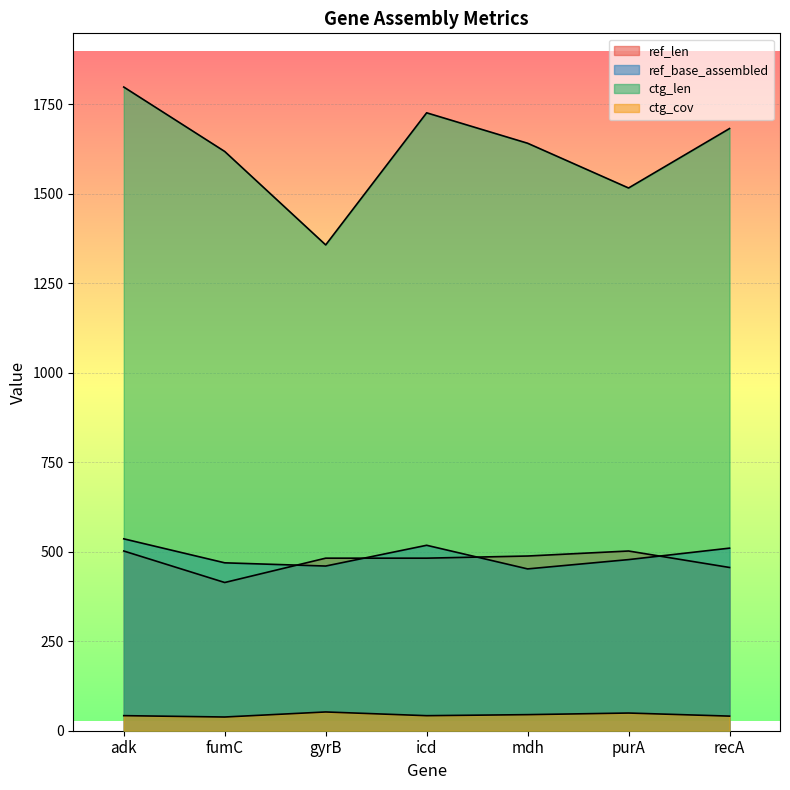

What is the sum of all ctg_len values?

11338.0